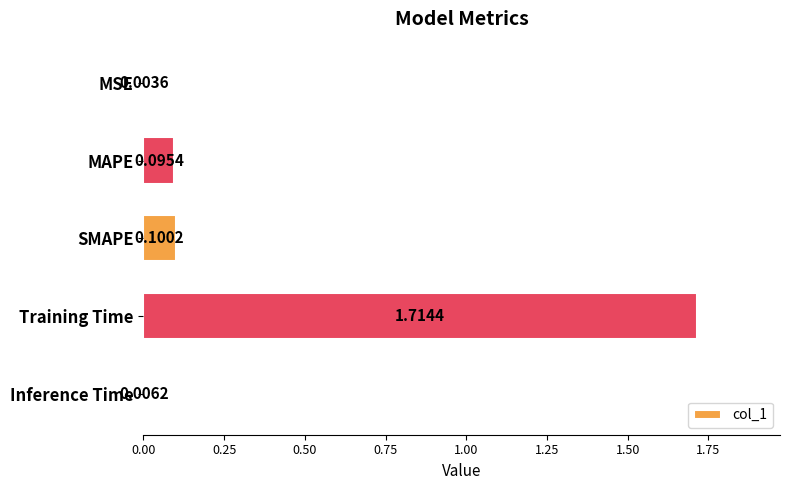

Are the bars horizontal?

Yes